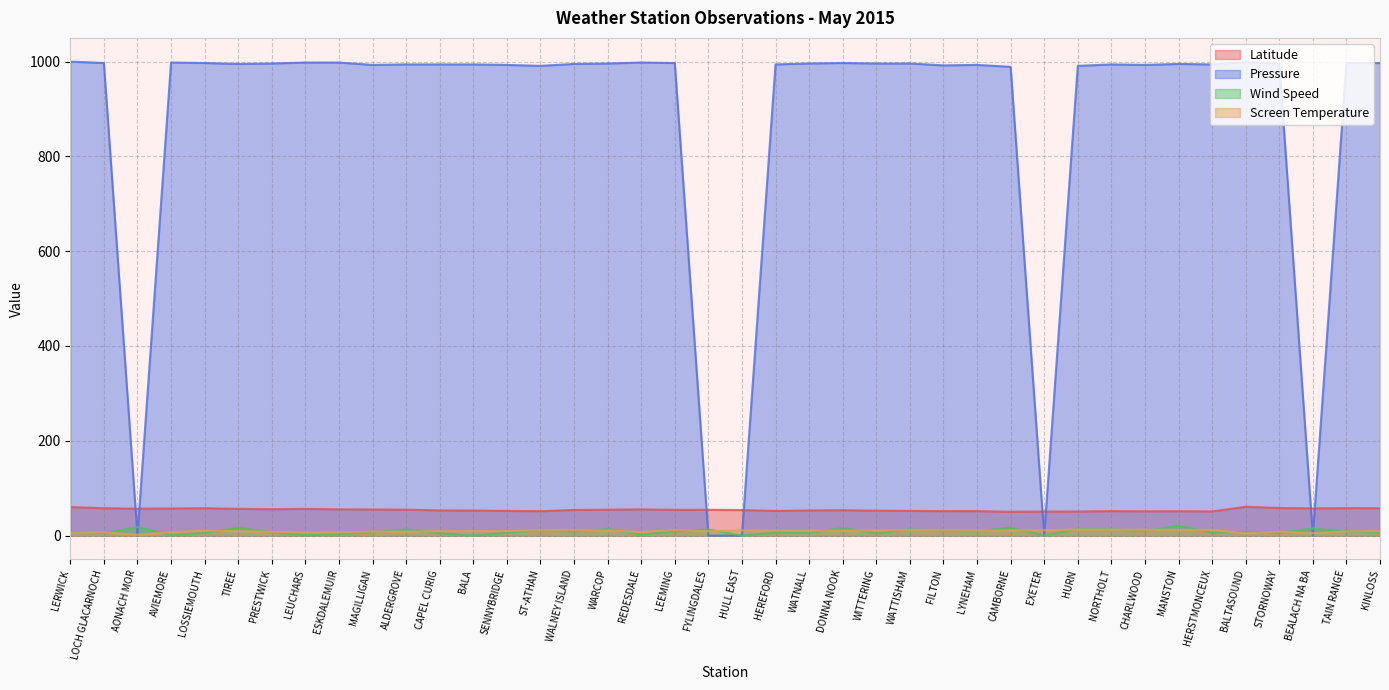

Reading left to right, transcribe all the data shown in this chart.

Latitude: LERWICK=60.1	LOCH GLACARNOCH=57.7	AONACH MOR=56.8	AVIEMORE=57.2	LOSSIEMOUTH=57.7	TIREE=56.5	PRESTWICK=55.5	LEUCHARS=56.4	ESKDALEMUIR=55.3	MAGILLIGAN=55.0	ALDERGROVE=54.7	CAPEL CURIG=53.1	BALA=52.9	SENNYBRIDGE=52.1	ST-ATHAN=51.4	WALNEY ISLAND=54.1	WARCOP=54.6	REDESDALE=55.3	LEEMING=54.3	FYLINGDALES=54.4	HULL EAST=53.8	HEREFORD=52.1	WATNALL=53.0	DONNA NOOK=53.5	WITTERING=52.6	WATTISHAM=52.1	FILTON=51.5	LYNEHAM=51.5	CAMBORNE=50.2	EXETER=50.7	HURN=50.8	NORTHOLT=51.5	CHARLWOOD=51.1	MANSTON=51.3	HERSTMONCEUX=50.9	BALTASOUND=60.7	STORNOWAY=58.2	BEALACH NA BA=57.4	TAIN RANGE=57.8	KINLOSS=57.6
Pressure: LERWICK=1000.0	LOCH GLACARNOCH=997.0	AONACH MOR=0.0	AVIEMORE=998.0	LOSSIEMOUTH=997.0	TIREE=995.0	PRESTWICK=996.0	LEUCHARS=998.0	ESKDALEMUIR=998.0	MAGILLIGAN=993.0	ALDERGROVE=994.0	CAPEL CURIG=994.0	BALA=994.0	SENNYBRIDGE=993.0	ST-ATHAN=991.0	WALNEY ISLAND=995.0	WARCOP=996.0	REDESDALE=998.0	LEEMING=997.0	FYLINGDALES=0.0	HULL EAST=0.0	HEREFORD=994.0	WATNALL=996.0	DONNA NOOK=997.0	WITTERING=996.0	WATTISHAM=996.0	FILTON=992.0	LYNEHAM=993.0	CAMBORNE=989.0	EXETER=0.0	HURN=991.0	NORTHOLT=994.0	CHARLWOOD=993.0	MANSTON=995.0	HERSTMONCEUX=994.0	BALTASOUND=999.0	STORNOWAY=996.0	BEALACH NA BA=0.0	TAIN RANGE=997.0	KINLOSS=997.0
Wind Speed: LERWICK=6.0	LOCH GLACARNOCH=5.0	AONACH MOR=18.0	AVIEMORE=1.0	LOSSIEMOUTH=6.0	TIREE=17.0	PRESTWICK=7.0	LEUCHARS=1.0	ESKDALEMUIR=3.0	MAGILLIGAN=7.0	ALDERGROVE=13.0	CAPEL CURIG=5.0	BALA=0.0	SENNYBRIDGE=6.0	ST-ATHAN=11.0	WALNEY ISLAND=9.0	WARCOP=14.0	REDESDALE=2.0	LEEMING=9.0	FYLINGDALES=13.0	HULL EAST=0.0	HEREFORD=6.0	WATNALL=6.0	DONNA NOOK=16.0	WITTERING=5.0	WATTISHAM=13.0	FILTON=10.0	LYNEHAM=9.0	CAMBORNE=17.0	EXETER=0.0	HURN=14.0	NORTHOLT=13.0	CHARLWOOD=10.0	MANSTON=21.0	HERSTMONCEUX=6.0	BALTASOUND=8.0	STORNOWAY=6.0	BEALACH NA BA=15.0	TAIN RANGE=9.0	KINLOSS=6.0
Screen Temperature: LERWICK=5.6	LOCH GLACARNOCH=7.0	AONACH MOR=1.7	AVIEMORE=6.8	LOSSIEMOUTH=10.6	TIREE=9.2	PRESTWICK=8.0	LEUCHARS=6.5	ESKDALEMUIR=7.1	MAGILLIGAN=8.4	ALDERGROVE=8.1	CAPEL CURIG=9.1	BALA=9.7	SENNYBRIDGE=9.6	ST-ATHAN=11.4	WALNEY ISLAND=11.4	WARCOP=10.7	REDESDALE=7.6	LEEMING=11.7	FYLINGDALES=8.9	HULL EAST=10.9	HEREFORD=10.9	WATNALL=10.3	DONNA NOOK=10.3	WITTERING=11.1	WATTISHAM=11.5	FILTON=11.3	LYNEHAM=10.6	CAMBORNE=10.9	EXETER=11.3	HURN=12.7	NORTHOLT=12.5	CHARLWOOD=12.3	MANSTON=11.6	HERSTMONCEUX=12.1	BALTASOUND=4.6	STORNOWAY=8.3	BEALACH NA BA=5.0	TAIN RANGE=8.8	KINLOSS=9.4